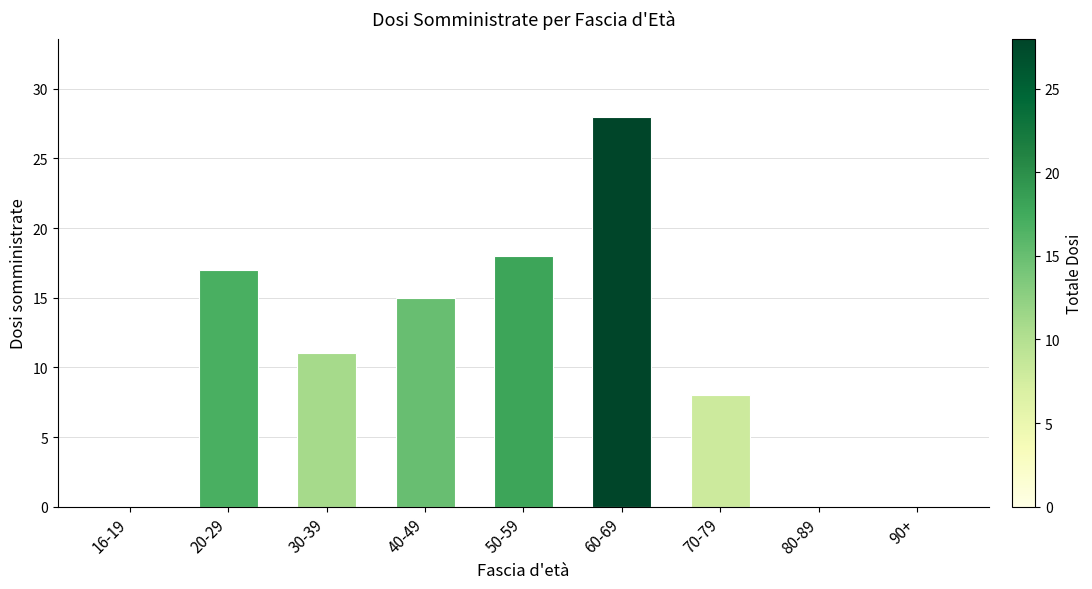

Which has a higher value, 20-29 or 70-79?

20-29